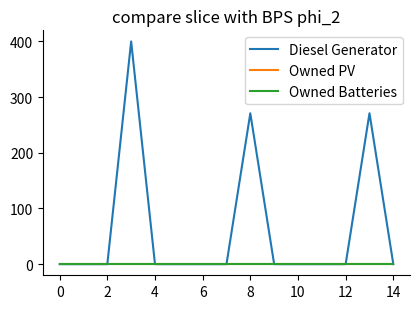

Does the chart display data point markers on the line(s)?

No